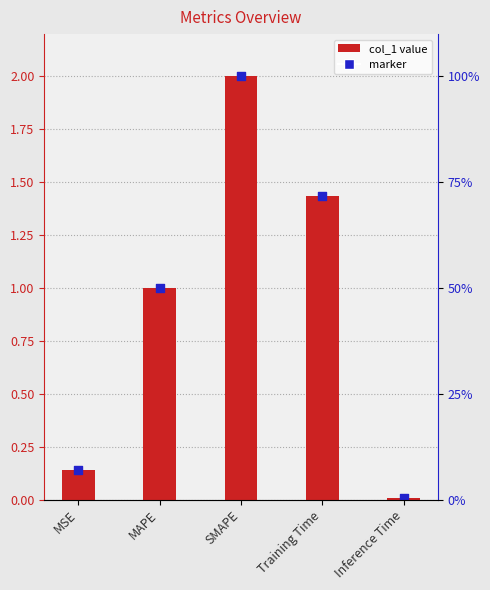

Between MAPE and MSE, which is larger?

MAPE